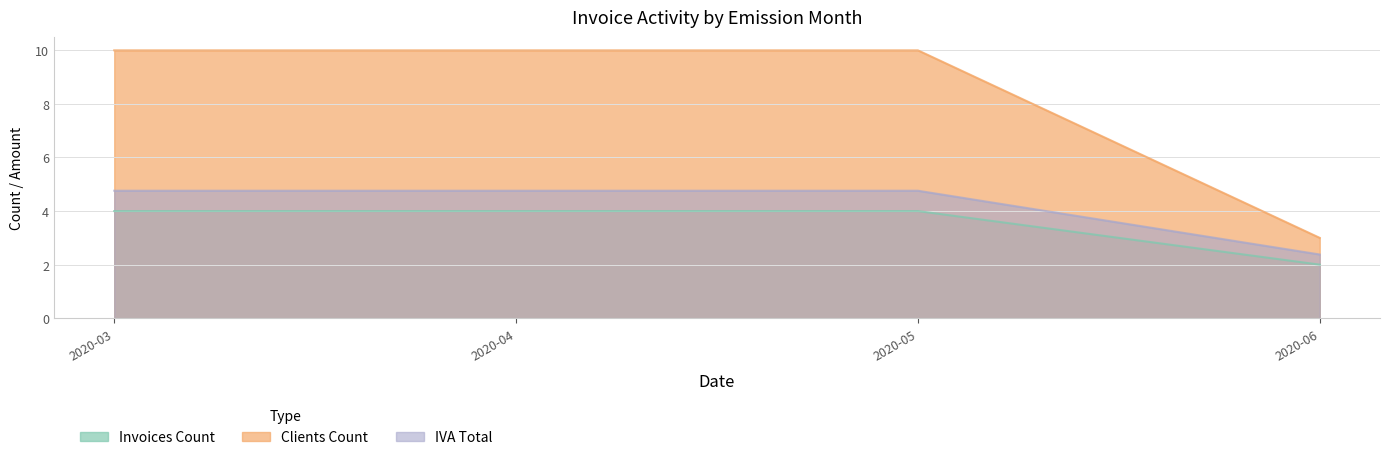

What is the value of the Clients Count point at the 1st from the left?

10.0